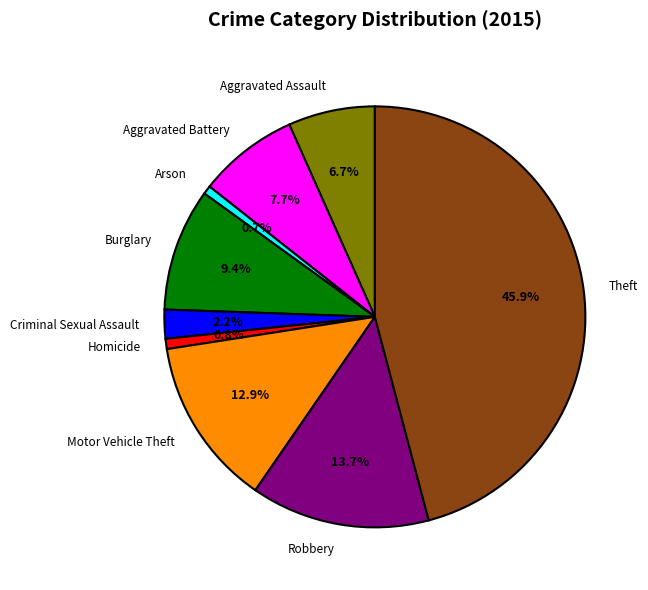

What portion of the pie excludes Arson?

99.3%